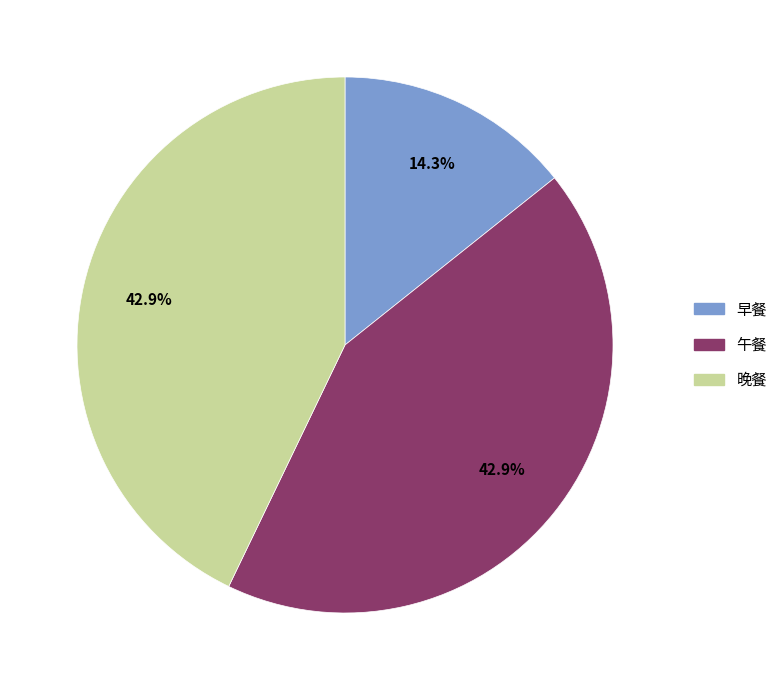

Between 早餐 and 晚餐, which is larger?

晚餐